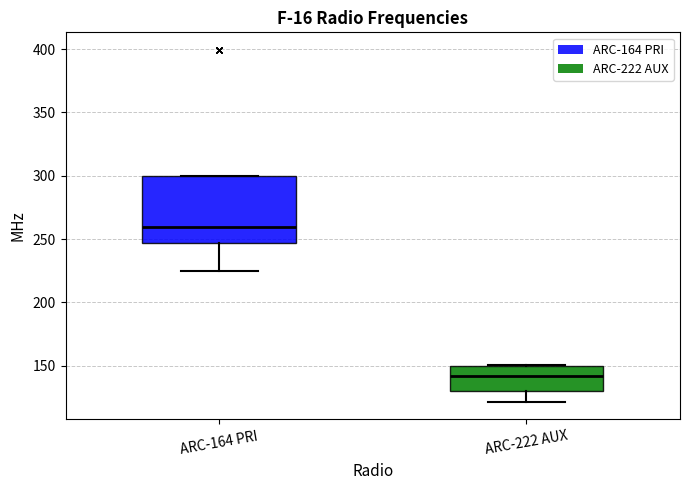

Reading left to right, read every box against the y-axis: the position of its median line, the range the box covers, and the ends of its whiskers. The values are not printed on the chart, so give them approximately, as read against the axis.

ARC-164 PRI: median 260, box 245 to 300, whiskers 225 to 300
ARC-222 AUX: median 140, box 130 to 150, whiskers 120 to 150